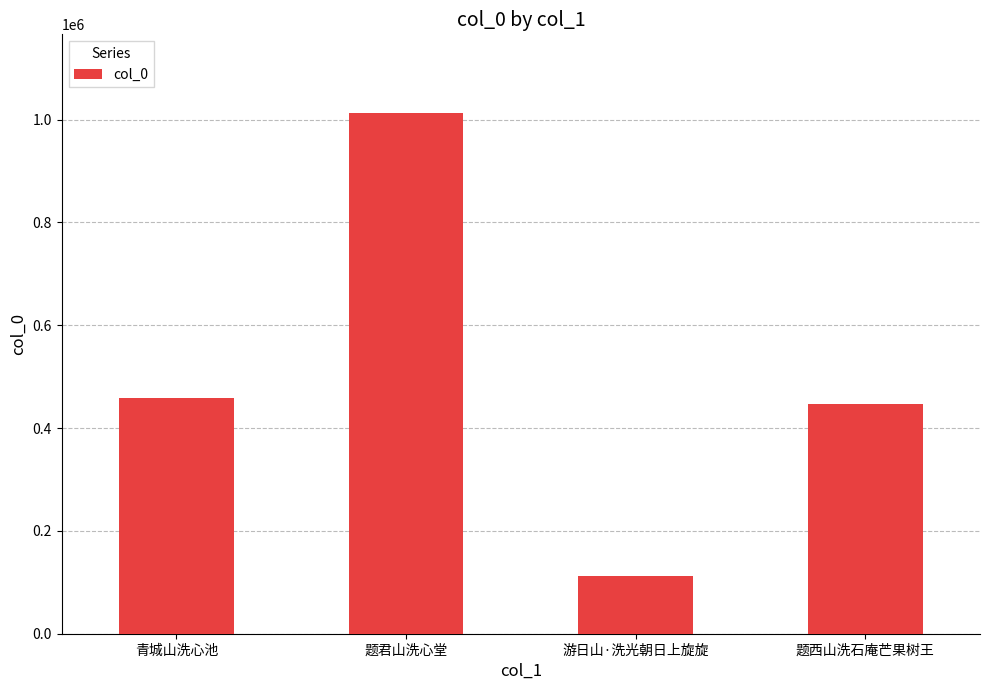

What is the sum of all values?

2029676